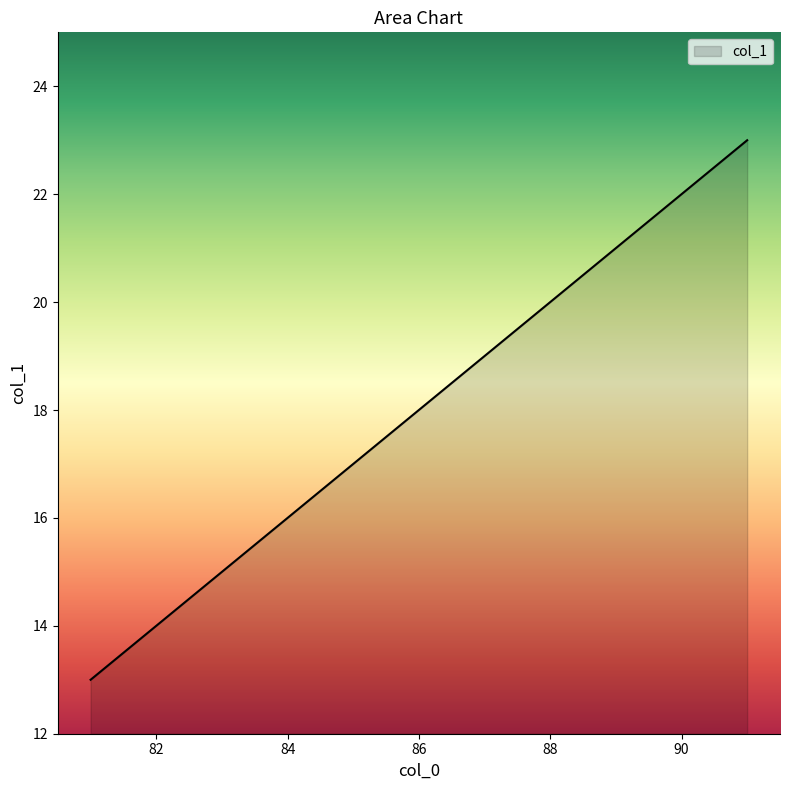

What is the minimum value shown in the chart?

13